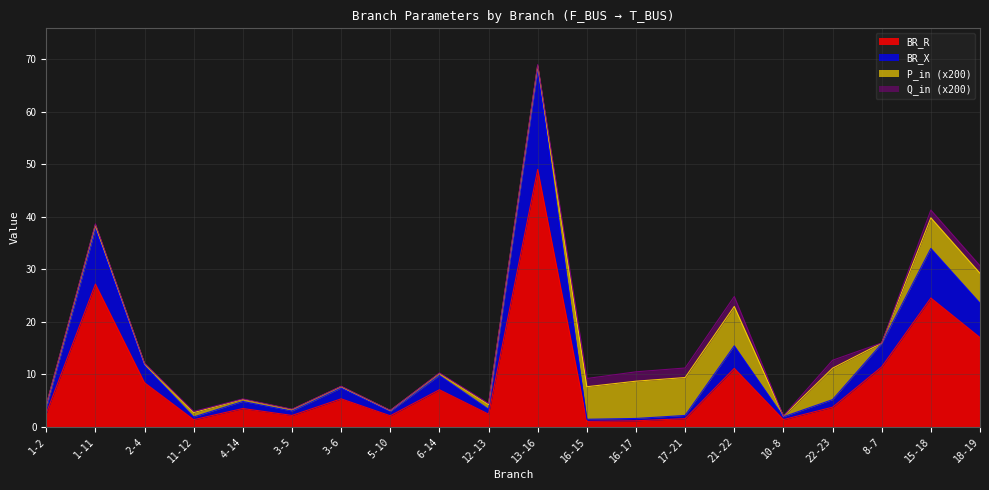

How many interior local peaks does the BR_R series have?

7